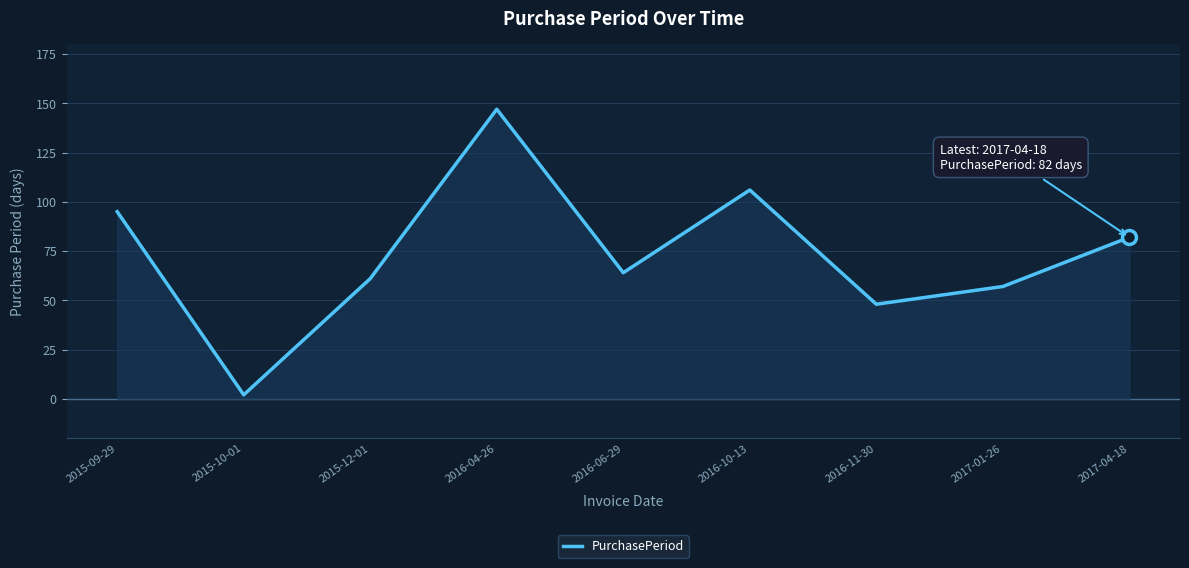

What is the change in value from 2015-12-01 to 2017-04-18?

+21